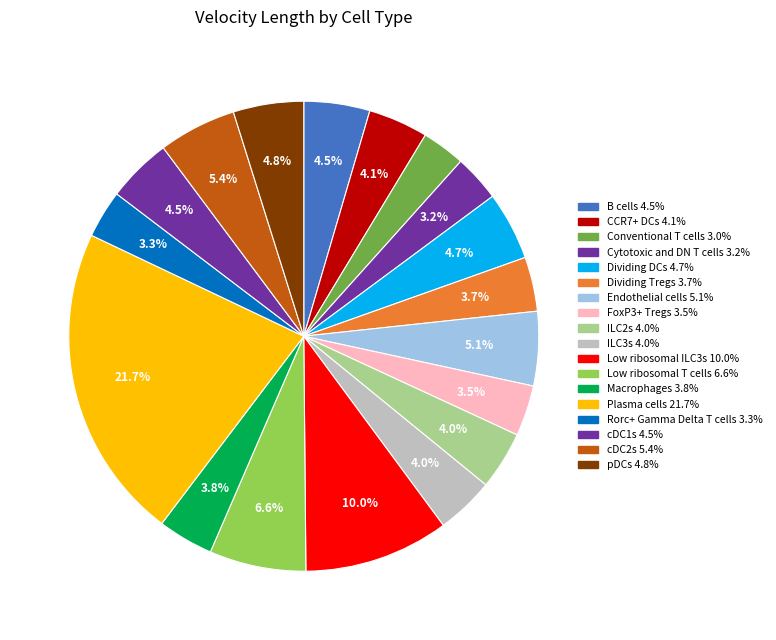

Count the number of slices in the pie.

18